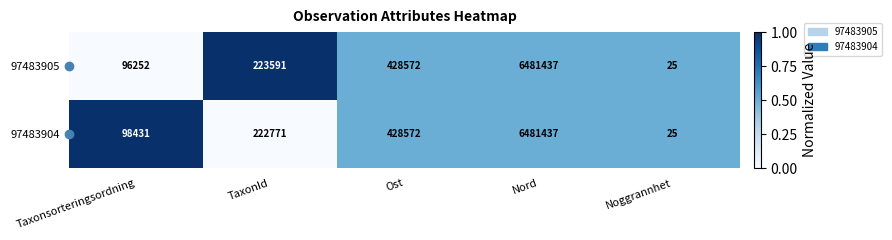

Where is 97483905 nearest to the value 3240731?

Ost